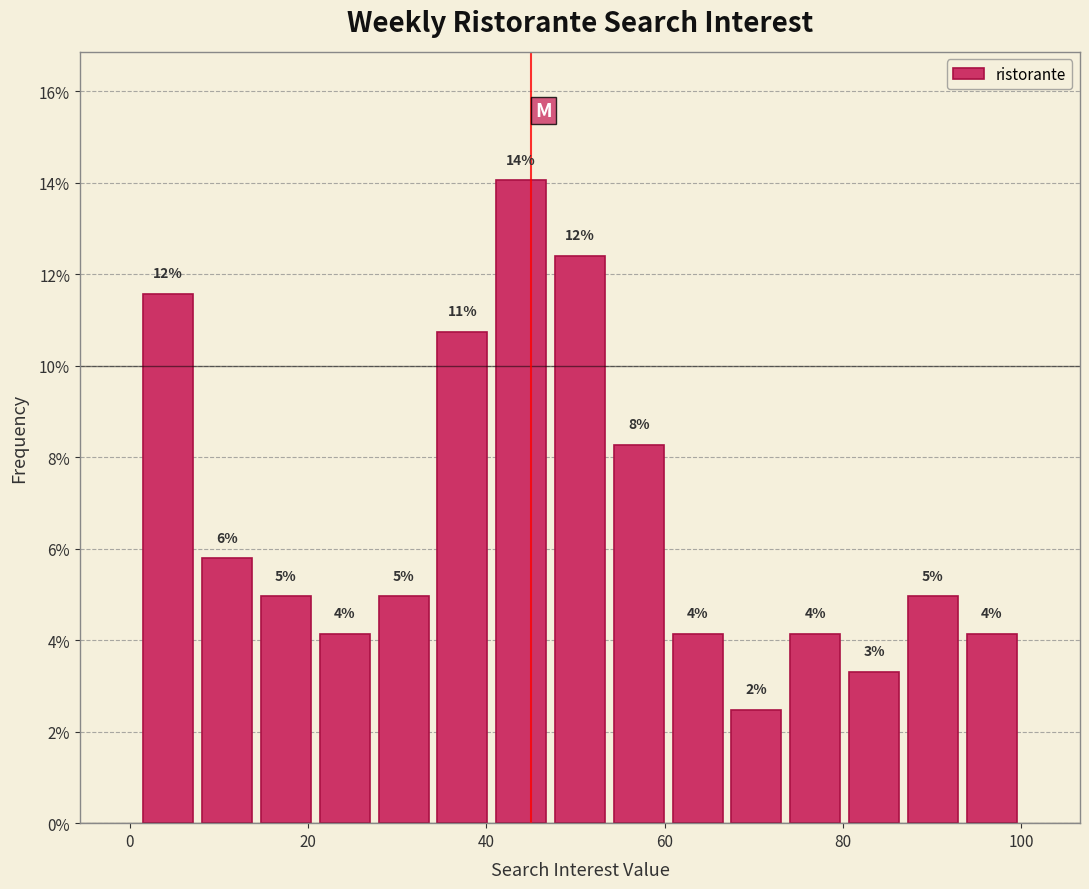

Around what value on the x-axis is the tallest bar? Give the approximate position of its centre, as read against the axis.

44